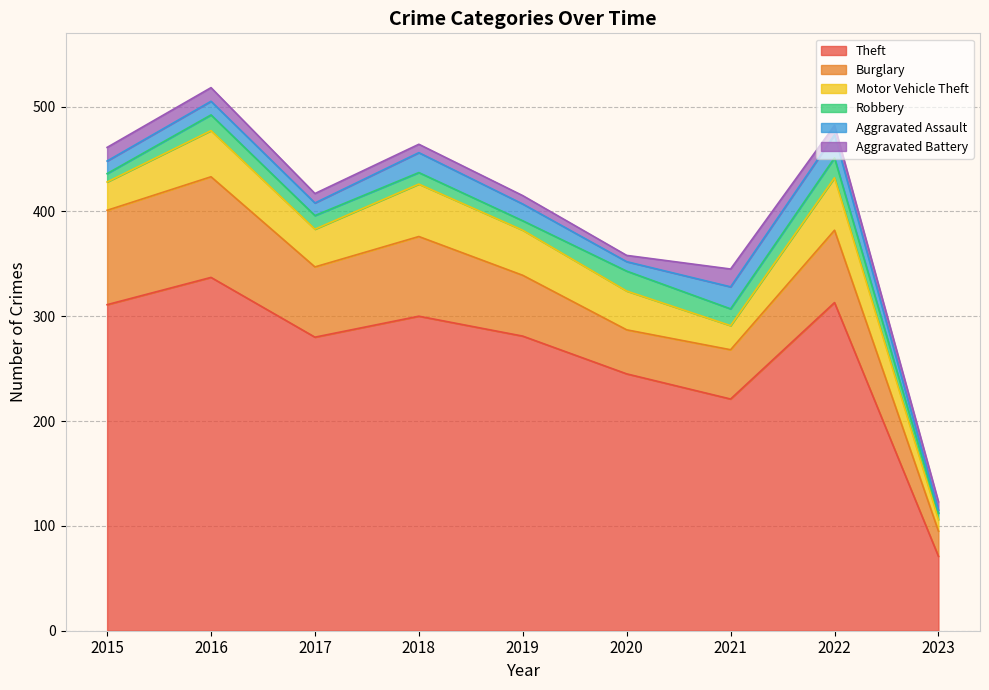

What is the total value across all series at 2018?

464